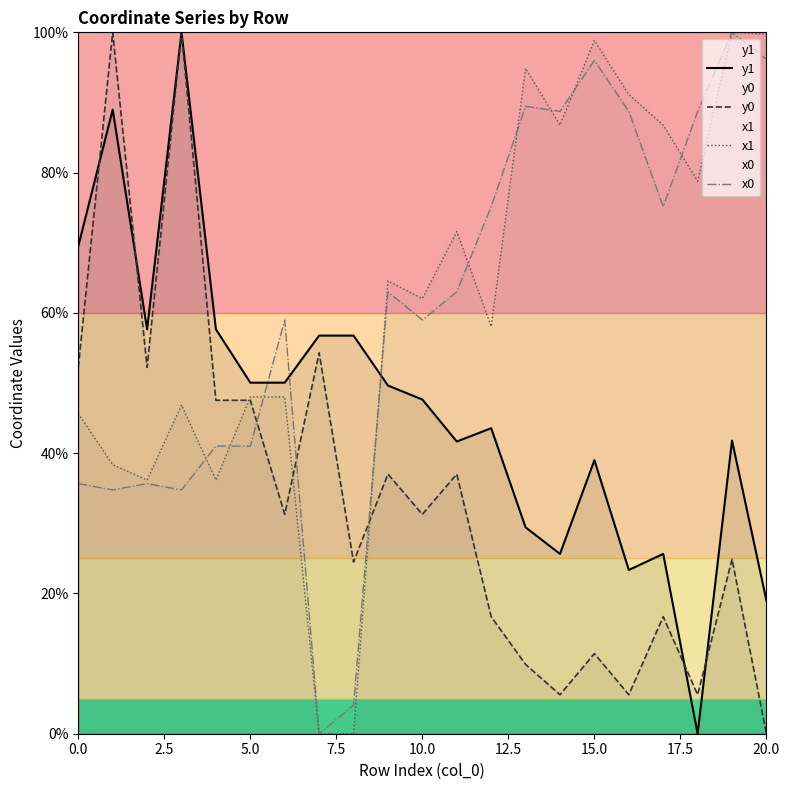

Read the x0 value at 20.0.

96.2